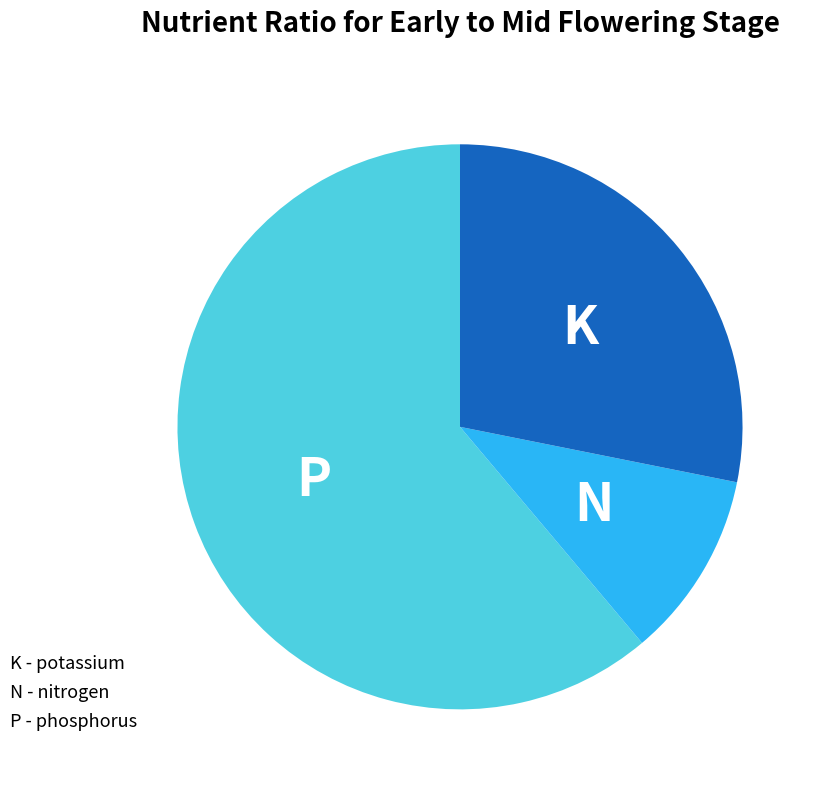

Does any single category account for the majority?

Yes